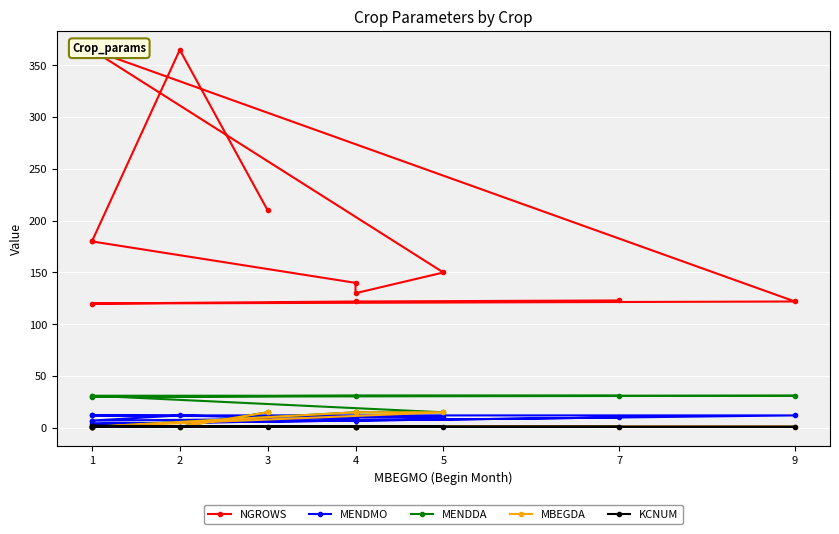

What are all the series names shown in the legend?

NGROWS, MENDMO, MENDDA, MBEGDA, KCNUM